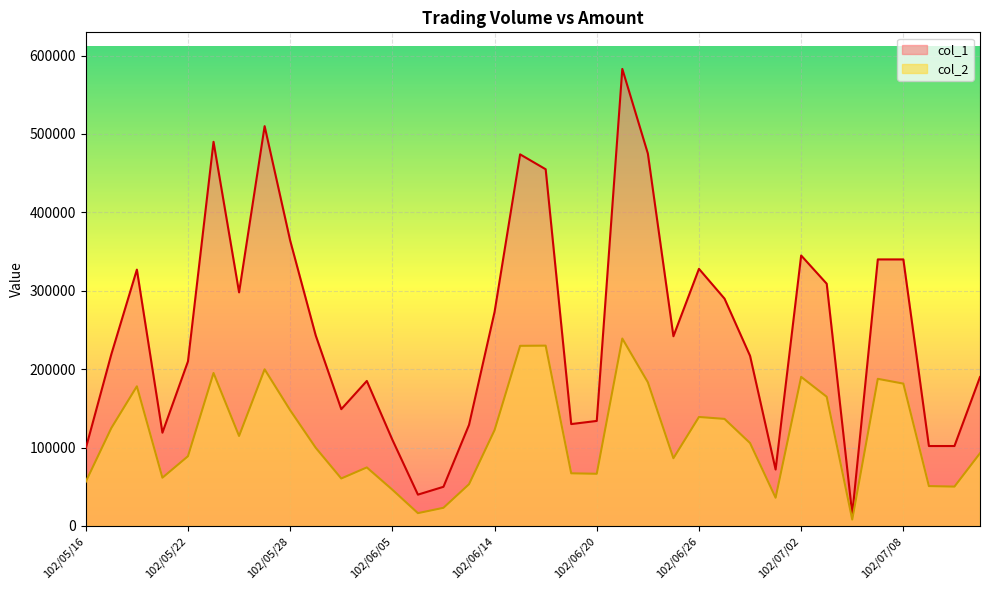

Which category has the lowest value across all series?

102/07/04